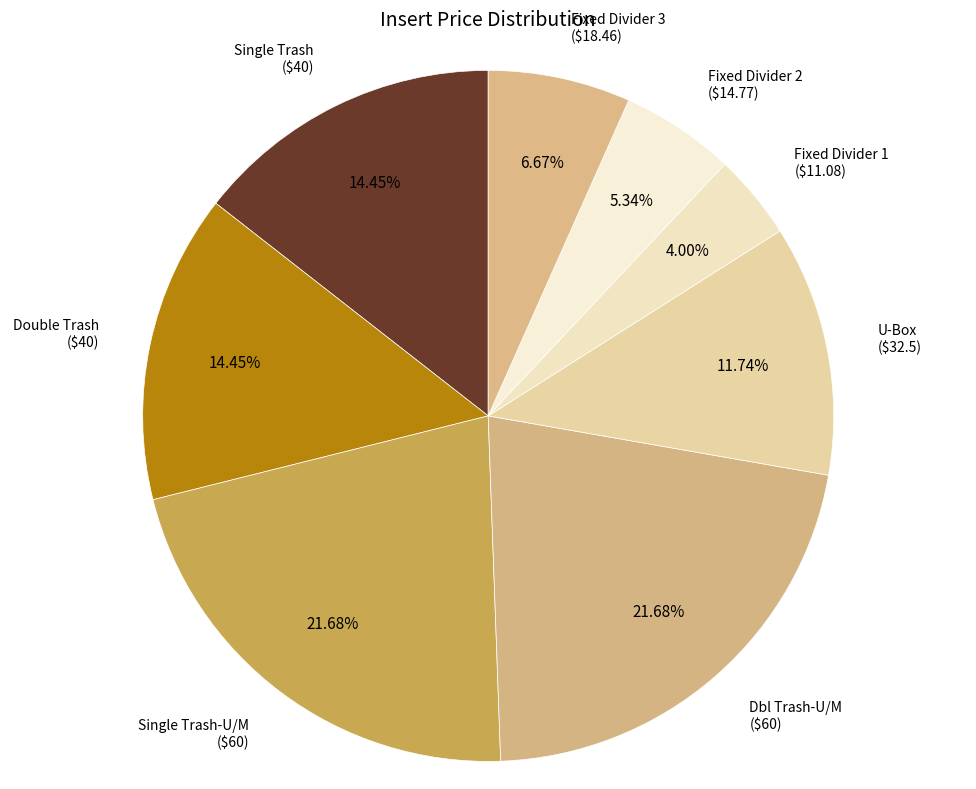

How many segments does this pie chart have?

8